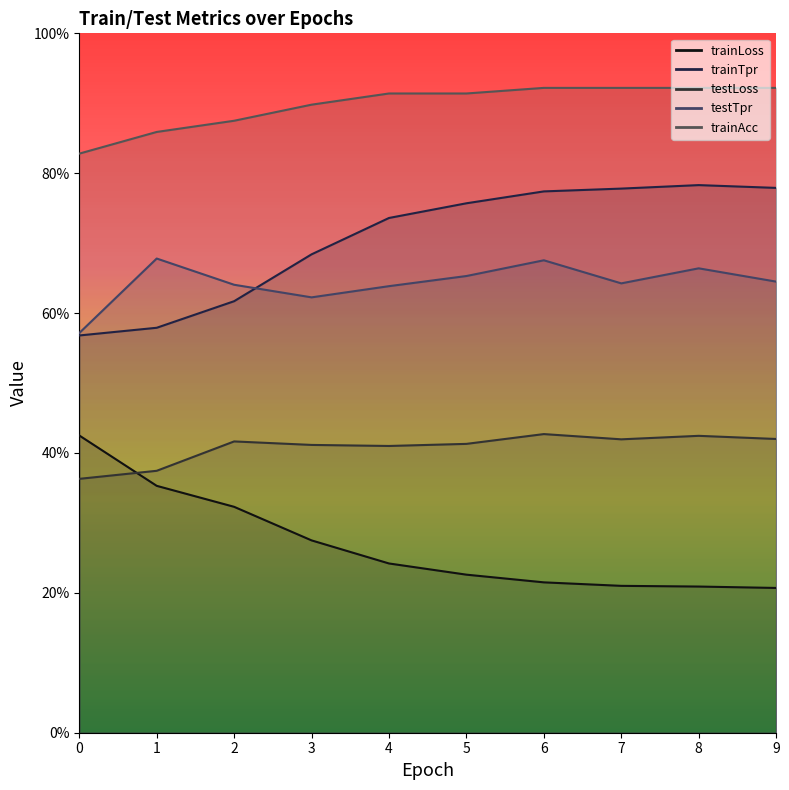

Rank the series by their maximum value, from lowest to highest.

trainLoss, testLoss, testTpr, trainTpr, trainAcc